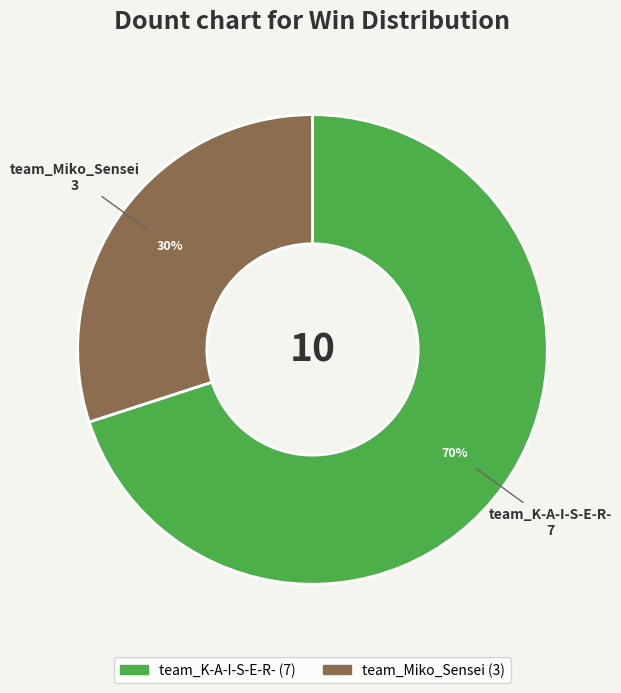

True or false: team_K-A-I-S-E-R- accounts for 70% of the total.

True